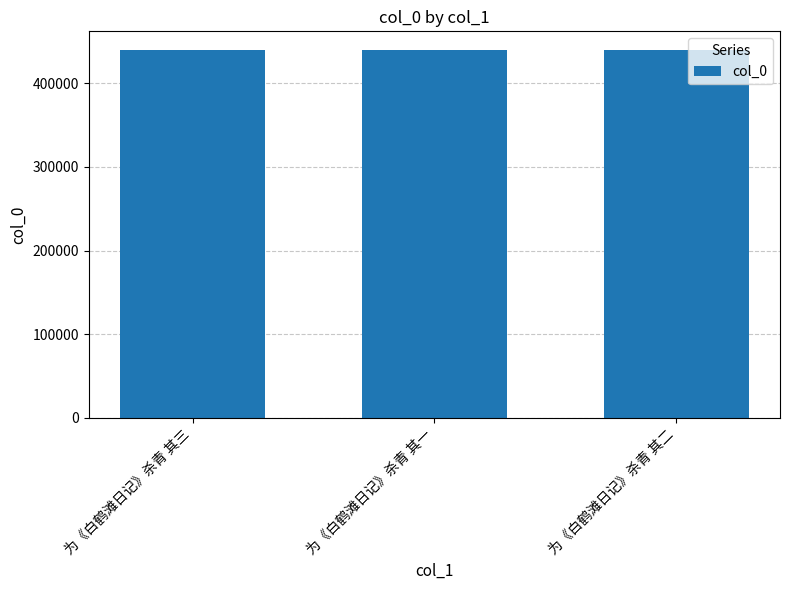

What is the sum of the values at 为《白鹤滩日记》杀青 其一 and 为《白鹤滩日记》杀青 其三?

880120